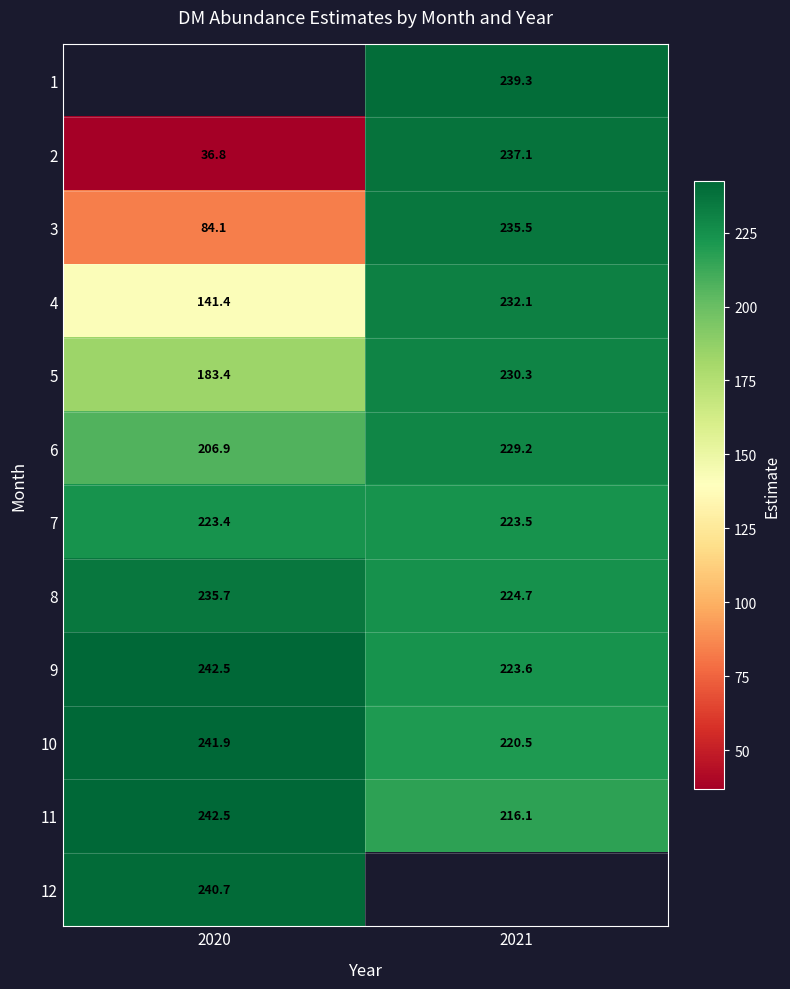

How many values in the 5 series exceed 230?

1